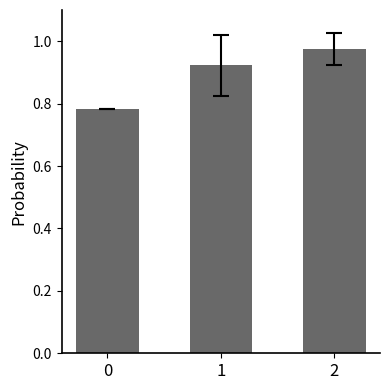

What is the change in value from 1 to 2?

+0.1